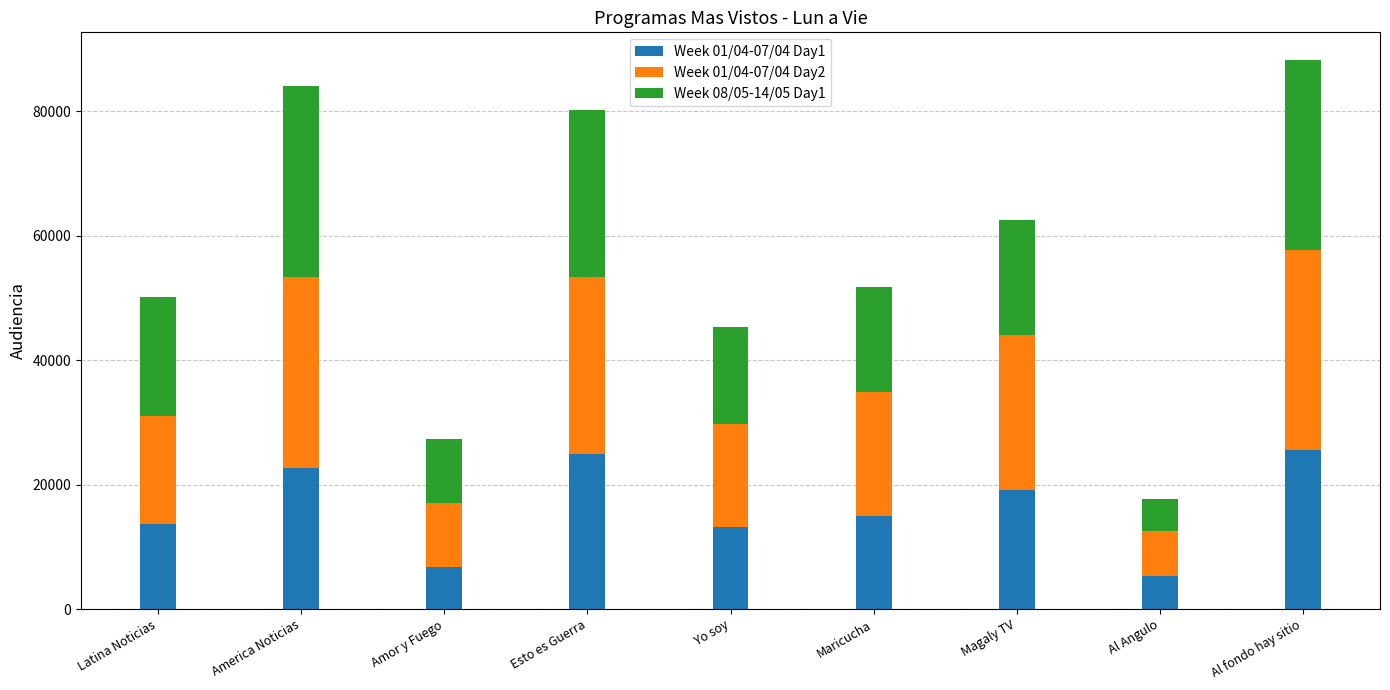

What is the difference between the second highest and second lowest values in the Week 01/04-07/04 Day1 series?

18143